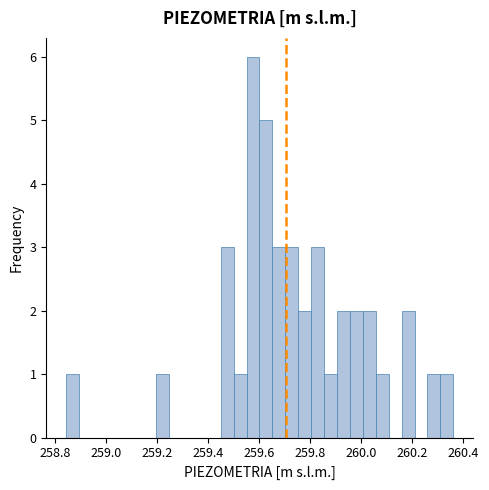

Read against the x-axis, roughly where is the centre of the tallest bar?

259.58